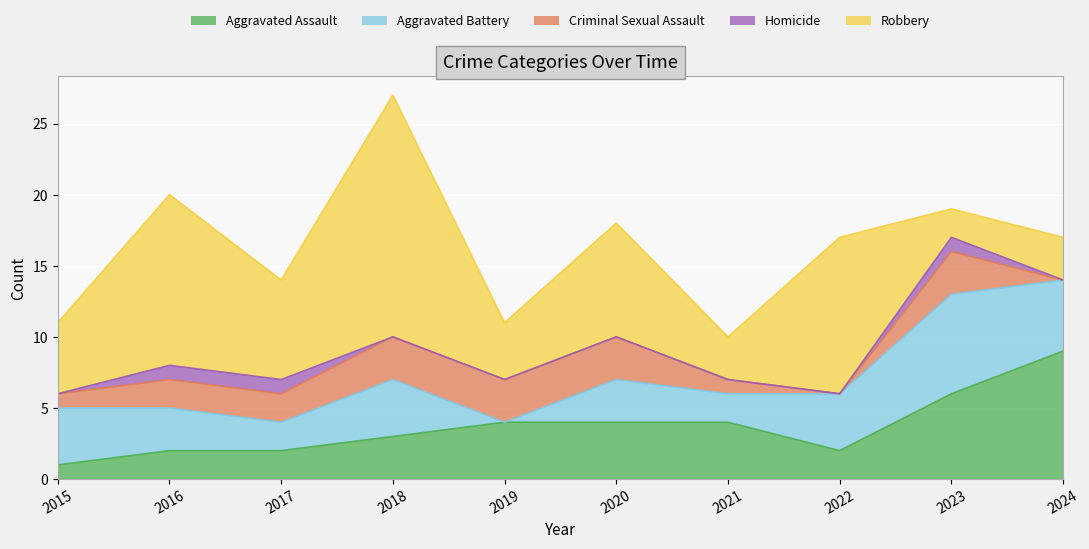

What is the sum of the Criminal Sexual Assault values at 2017 and 2015?

3